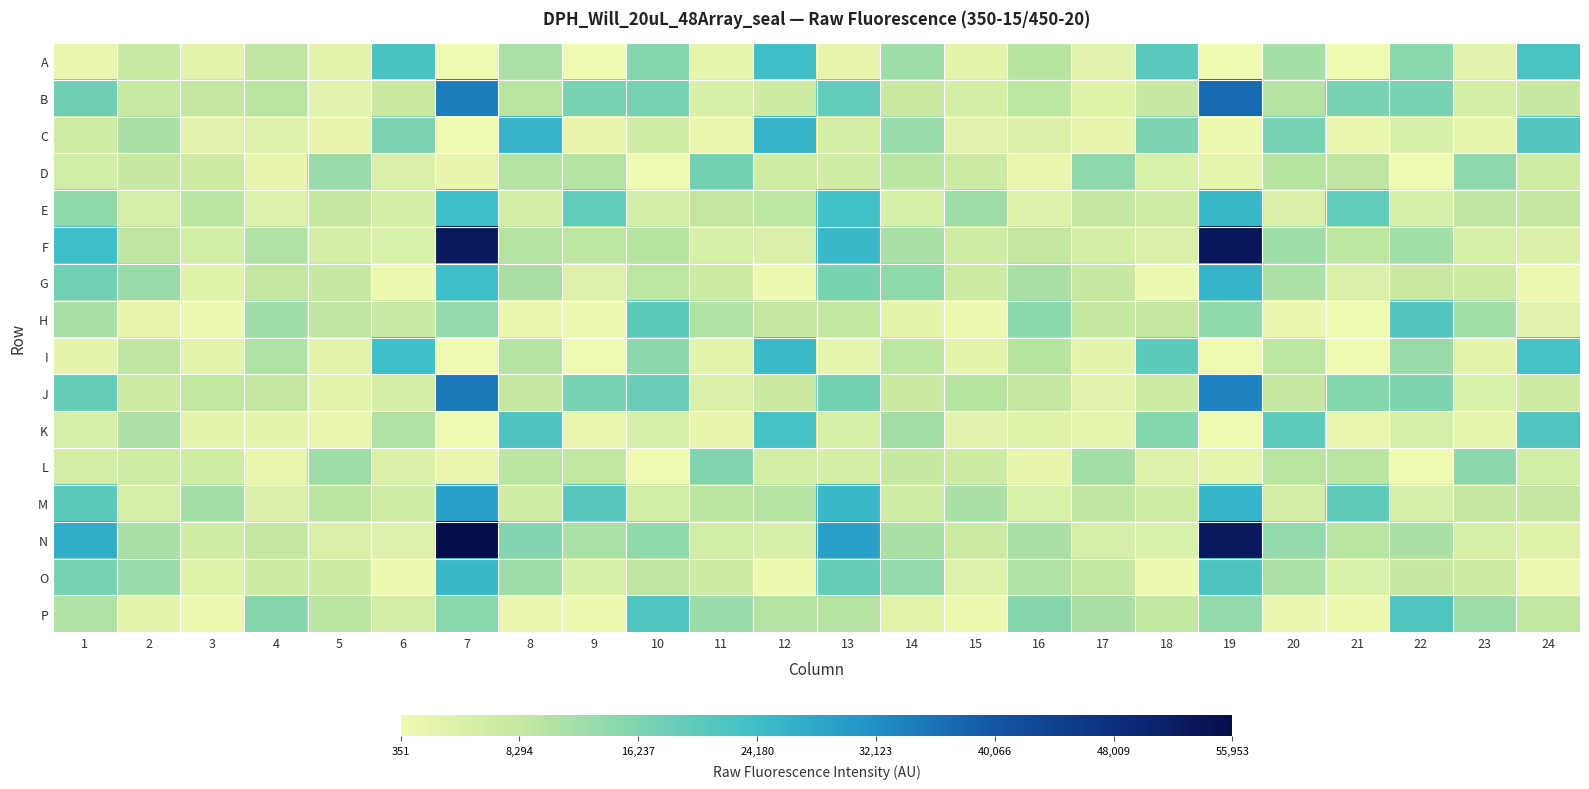

Reading left to right, transcribe all the data shown in this chart.

A: 1=1664	2=7804	3=2829	4=8935	5=2323	6=22841	7=379	8=11190	9=494	10=15466	11=2258	12=23812	13=2057	14=12549	15=2671	16=9839	17=3057	18=20577	19=351	20=11811	21=506	22=15034	23=3029	24=22371
B: 1=17979	2=7764	3=8201	4=9549	5=3110	6=7522	7=34505	8=9612	9=17027	10=17164	11=4995	12=6819	13=19590	14=7621	15=5367	16=9195	17=3609	18=8116	19=37094	20=10035	21=16644	22=16800	23=5379	24=7995
C: 1=6177	2=11640	3=3028	4=3926	5=2045	6=16295	7=476	8=26169	9=1905	10=6084	11=1686	12=26169	13=5414	14=12990	15=3219	16=4252	17=1948	18=16411	19=1062	20=16721	21=1735	22=4851	23=2188	24=21597
D: 1=5924	2=8082	3=6866	4=2069	5=13289	6=4296	7=2059	8=9956	9=10144	10=467	11=17435	12=6406	13=6088	14=9440	15=7289	16=1637	17=14349	18=4518	19=2222	20=9691	21=8841	22=484	23=14402	24=6332
E: 1=14232	2=5340	3=9286	4=3928	5=8163	6=5442	7=23890	8=5422	9=19469	10=5567	11=8472	12=9080	13=23754	14=4944	15=12655	16=4032	17=8389	18=6272	19=25155	20=4249	21=19524	22=4758	23=9008	24=8528
F: 1=24118	2=8934	3=5926	4=10718	5=5425	6=4501	7=52856	8=10178	9=9256	10=9900	11=4994	12=4400	13=25168	14=11590	15=6360	16=8427	17=5504	18=4302	19=53349	20=12677	21=9250	22=12232	23=4809	24=4253
G: 1=17859	2=13226	3=3650	4=8388	5=8069	6=790	7=23993	8=11386	9=3985	10=9254	11=7058	12=590	13=16563	14=14144	15=7074	16=11549	17=8155	18=832	19=26160	20=11085	21=4328	22=7556	23=6727	24=654
H: 1=11322	2=2080	3=791	4=12306	5=8979	6=7947	7=13687	8=1237	9=758	10=20143	11=10745	12=8313	13=8717	14=2499	15=821	16=15028	17=8246	18=8238	19=14049	20=1241	21=559	22=21314	23=12146	24=3351
I: 1=2513	2=8996	3=2871	4=10760	5=2894	6=24014	7=404	8=10062	9=535	10=14470	11=2848	12=24902	13=2156	14=9084	15=2659	16=9891	17=2669	18=20282	19=431	20=9161	21=537	22=13351	23=2949	24=23153
J: 1=19149	2=6726	3=8767	4=8555	5=2825	6=5468	7=35140	8=8288	9=16745	10=18614	11=4410	12=7386	13=17294	14=7396	15=9900	16=8587	17=3212	18=6920	19=33860	20=8266	21=15364	22=16023	23=4541	24=6886
K: 1=5187	2=10831	3=2570	4=2489	5=1782	6=10740	7=443	8=22150	9=1773	10=5206	11=1976	12=22963	13=5109	14=12028	15=2998	16=3672	17=2105	18=15505	19=511	20=20054	21=1731	22=5222	23=2245	24=21774
L: 1=5704	2=6227	3=6041	4=1682	5=12648	6=4183	7=1763	8=9418	9=8766	10=472	11=15842	12=5681	13=5366	14=8149	15=6759	16=1950	17=11953	18=4000	19=2123	20=9615	21=9550	22=551	23=14665	24=5982
M: 1=20464	2=5137	3=11660	4=4057	5=9401	6=6399	7=29366	8=6365	9=20792	10=5882	11=9519	12=9908	13=25256	14=6040	15=11547	16=4658	17=8943	18=6403	19=25935	20=5596	21=19751	22=5043	23=8315	24=8356
N: 1=27153	2=11550	3=6024	4=8494	5=4470	6=3928	7=55953	8=15646	9=11139	10=14166	11=5836	12=4812	13=29275	14=11464	15=7103	16=11531	17=5190	18=4485	19=52820	20=14000	21=9546	22=11462	23=4945	24=3760
O: 1=16929	2=13054	3=3648	4=6624	5=7051	6=917	7=25197	8=12743	9=4781	10=8989	11=7044	12=606	13=19128	14=13677	15=3877	16=10691	17=8613	18=954	19=22091	20=11046	21=4493	22=8008	23=6560	24=648
P: 1=10758	2=2615	3=880	4=15267	5=9446	6=5577	7=15047	8=1242	9=574	10=21645	11=13165	12=10199	13=9927	14=2891	15=968	16=15162	17=11224	18=8727	19=13825	20=1289	21=629	22=21825	23=12843	24=8791